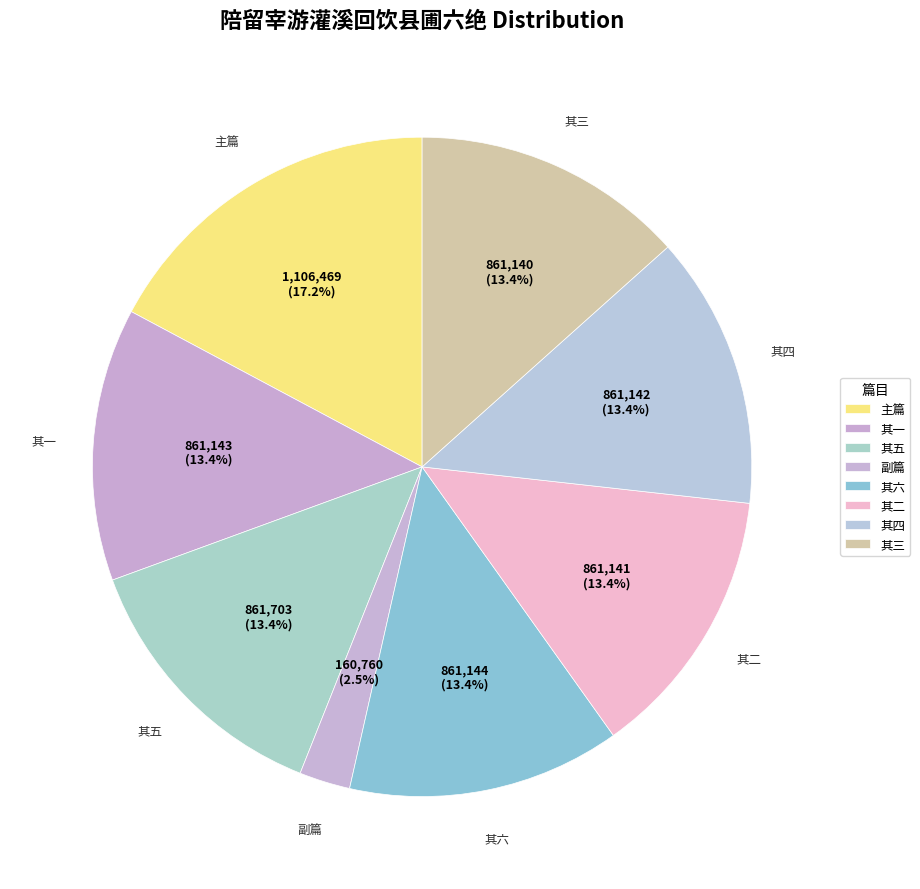

How many slices are in this pie chart?

8